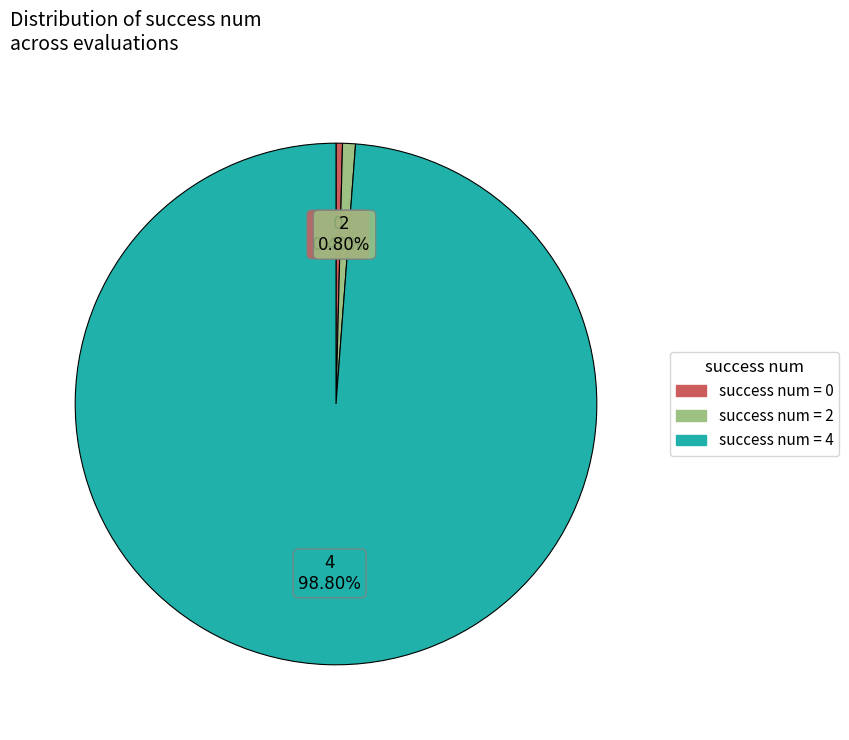

Does 4 account for over 50% of the chart?

Yes